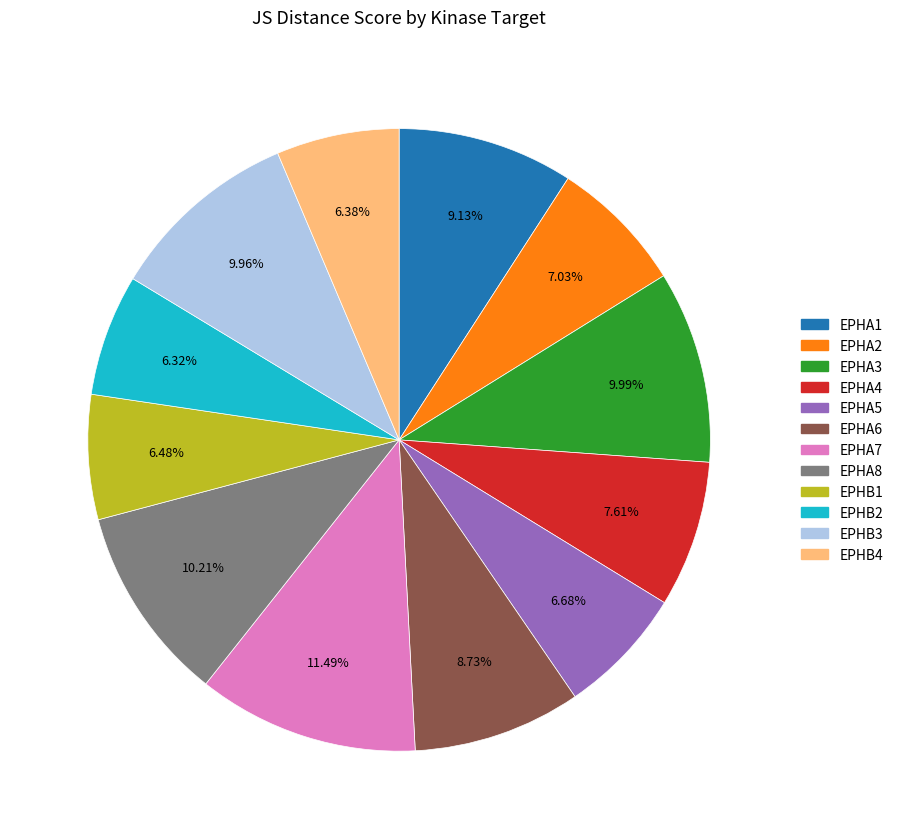

Is it true that EPHA2 is 1% of the pie?

False